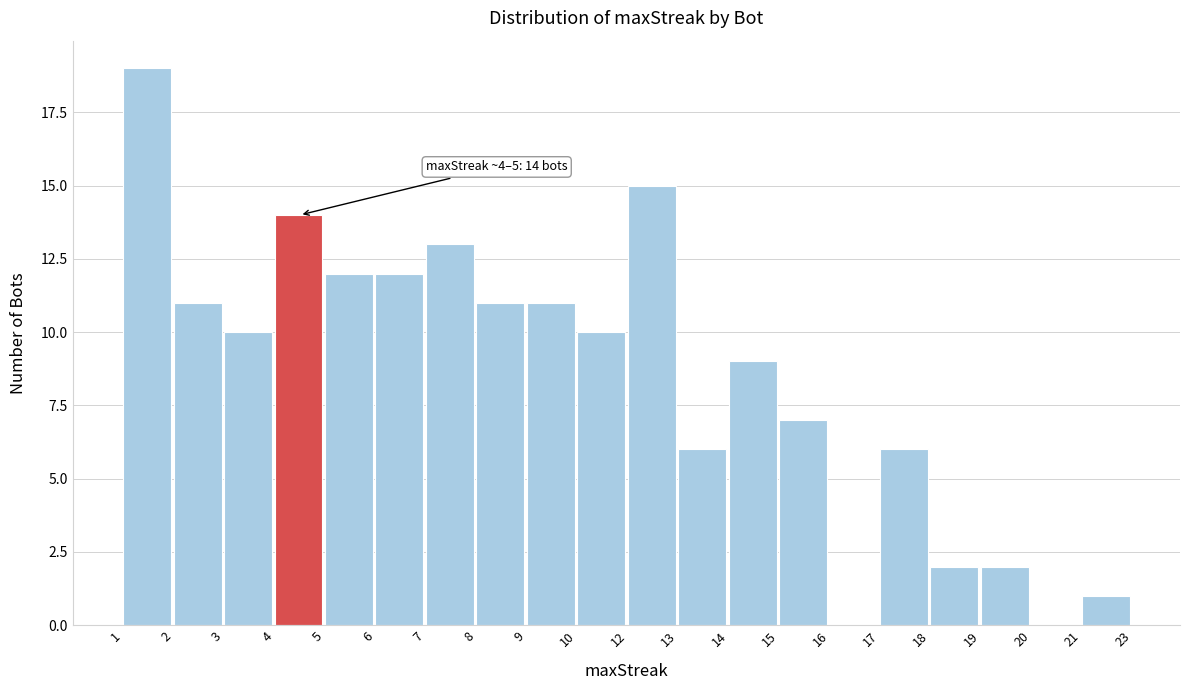

Reading left to right, extract all data points from this chart.

1=19	2=11	3=10	4=14	5=12	6=12	7=13	8=11	9=11	10=10	12=15	13=6	14=9	15=7	16=0	17=6	18=2	19=2	20=0	21=1